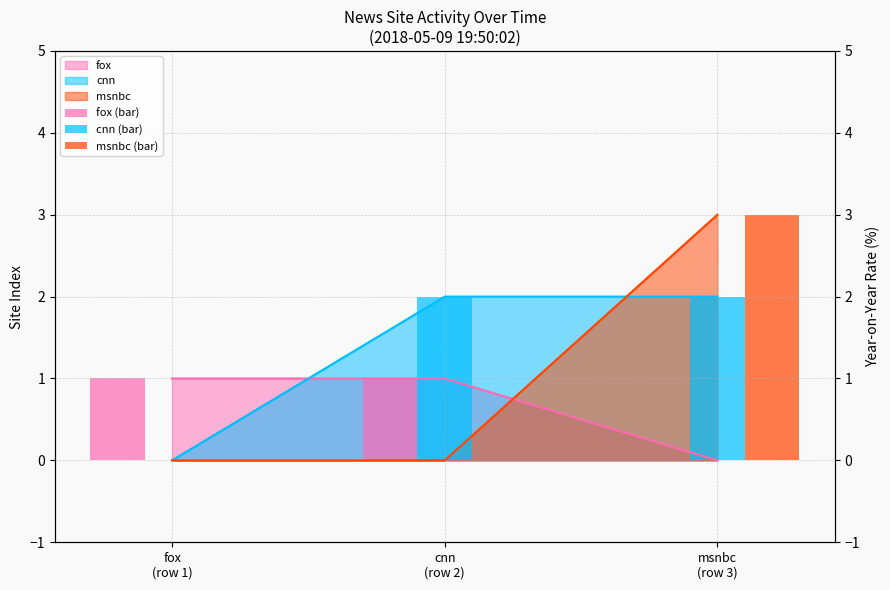

Which has a higher value, cnn
(row 2) or msnbc
(row 3)?

cnn
(row 2)